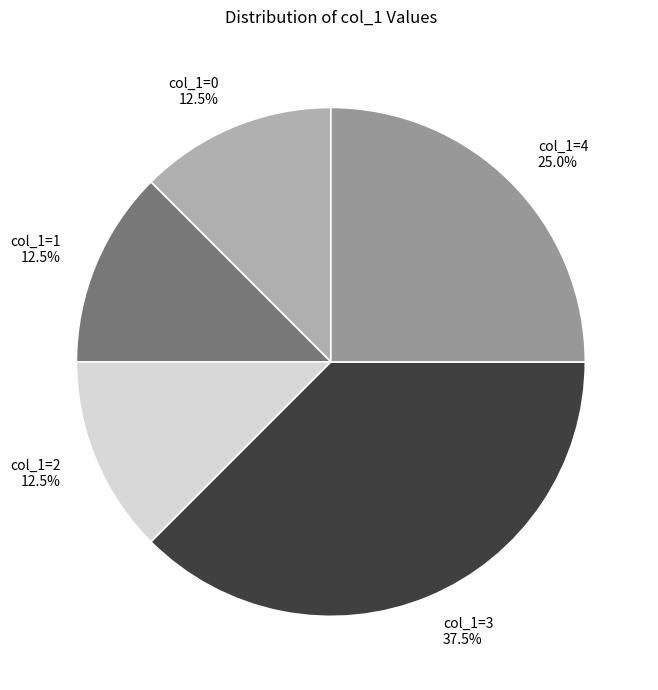

To the nearest percent, what is the average slice percentage?

20%